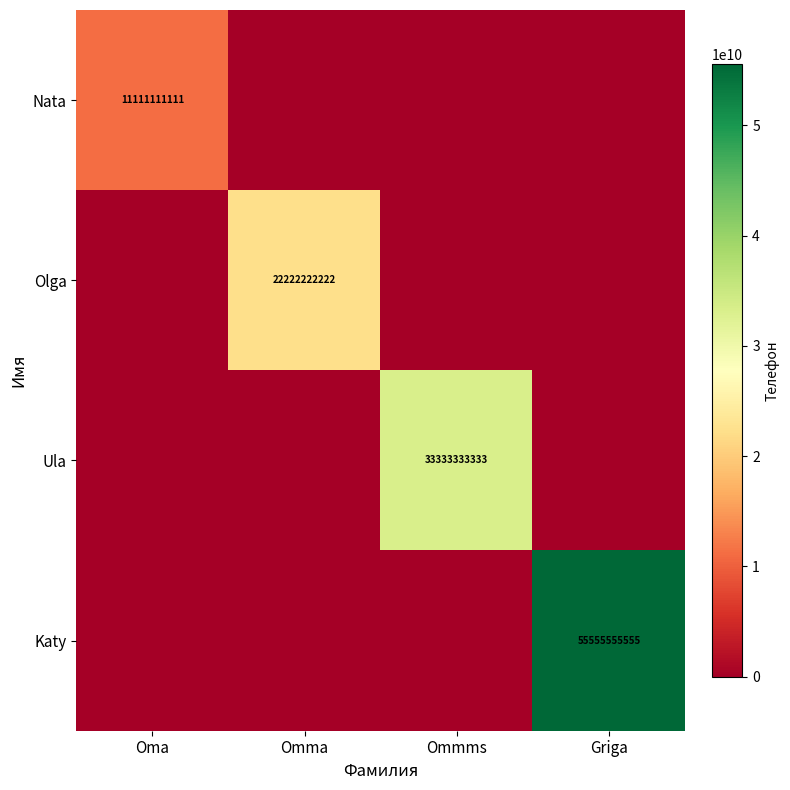

At which label is Nata closest to 5555555555?

Omma